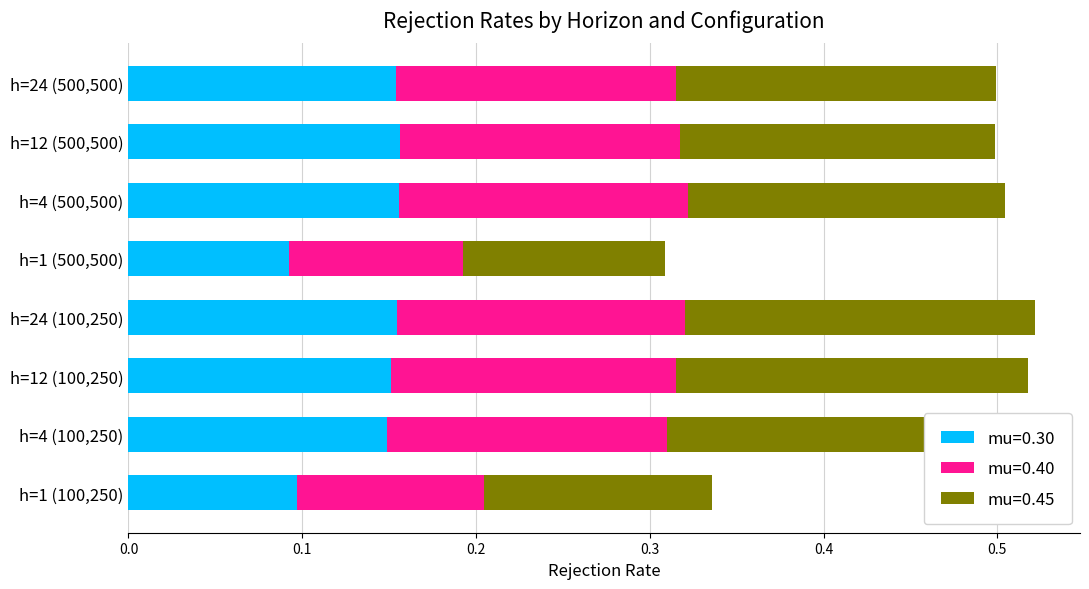

What is the total value across all series at h=4 (500,500)?

0.5